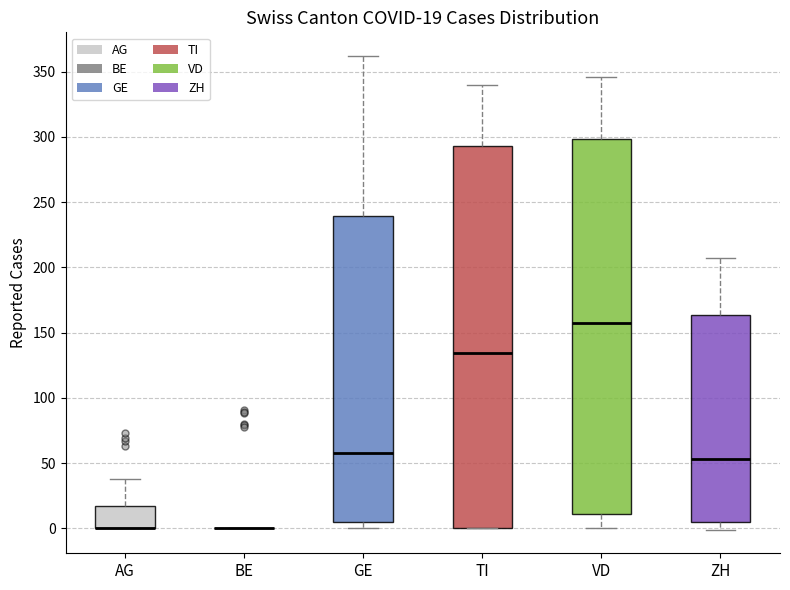

Which box is the tallest, from its lower edge to its upper edge?

TI